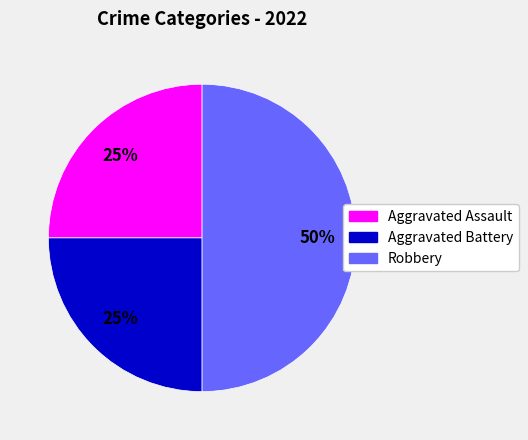

To the nearest percent, what is the combined percentage of Aggravated Battery and Robbery?

75%